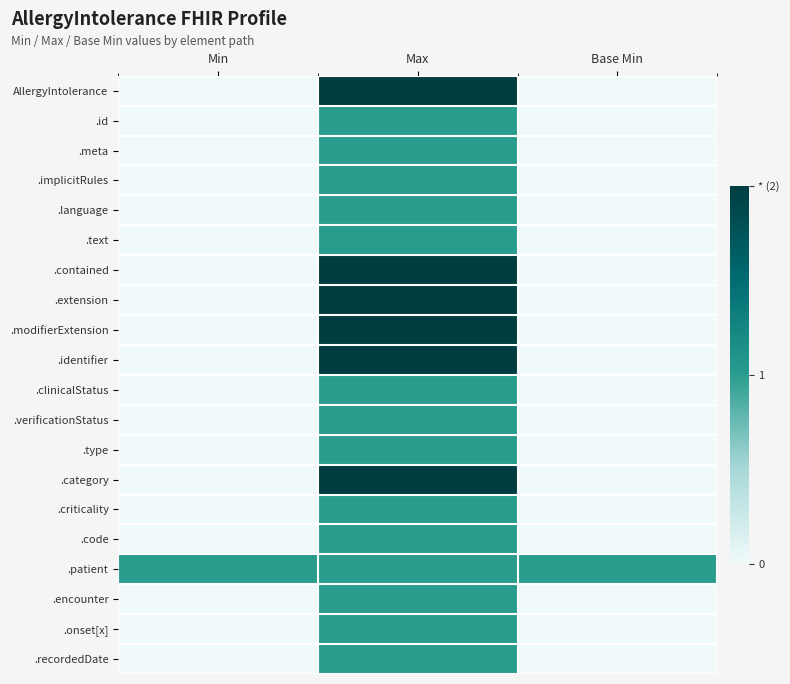

Reading left to right, what are all the values shown in this chart?

AllergyIntolerance: Min=0	Max=2	Base Min=0
.id: Min=0	Max=1	Base Min=0
.meta: Min=0	Max=1	Base Min=0
.implicitRules: Min=0	Max=1	Base Min=0
.language: Min=0	Max=1	Base Min=0
.text: Min=0	Max=1	Base Min=0
.contained: Min=0	Max=2	Base Min=0
.extension: Min=0	Max=2	Base Min=0
.modifierExtension: Min=0	Max=2	Base Min=0
.identifier: Min=0	Max=2	Base Min=0
.clinicalStatus: Min=0	Max=1	Base Min=0
.verificationStatus: Min=0	Max=1	Base Min=0
.type: Min=0	Max=1	Base Min=0
.category: Min=0	Max=2	Base Min=0
.criticality: Min=0	Max=1	Base Min=0
.code: Min=0	Max=1	Base Min=0
.patient: Min=1	Max=1	Base Min=1
.encounter: Min=0	Max=1	Base Min=0
.onset[x]: Min=0	Max=1	Base Min=0
.recordedDate: Min=0	Max=1	Base Min=0